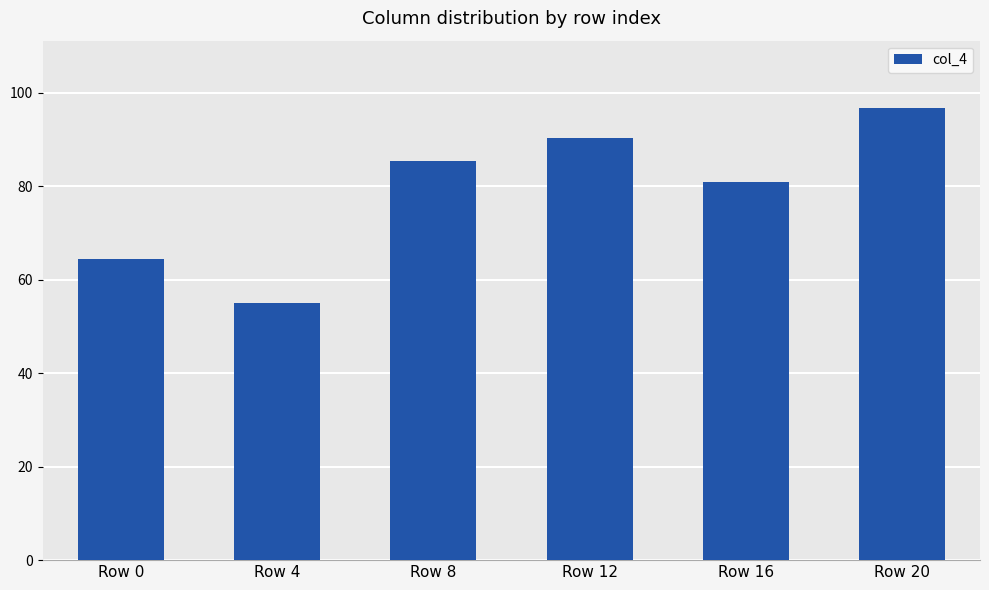

Is it true that the value at Row 12 is 90.4?

True